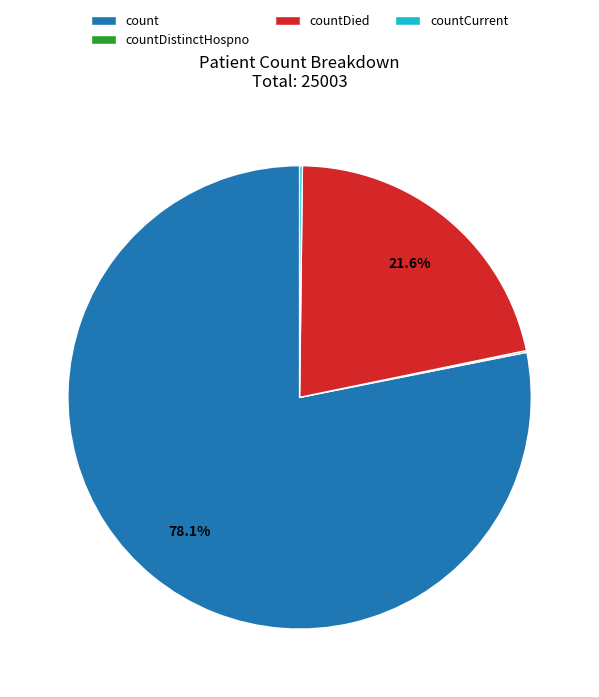

What percentage is the count slice, to the nearest percent?

78%